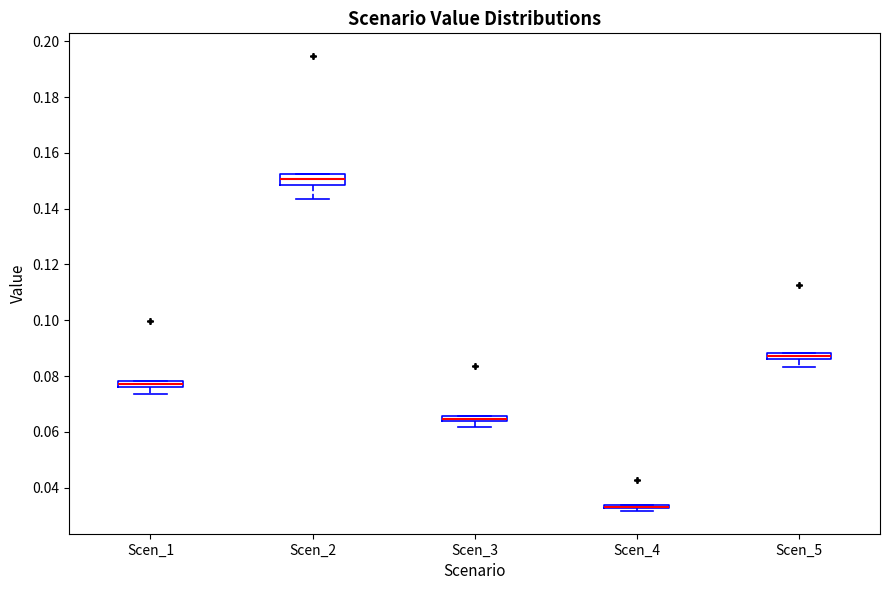

Where does the lower whisker of the box for Scen_5 end on the y-axis? The values are not printed on the chart, so give them approximately, as read against the axis.

0.084